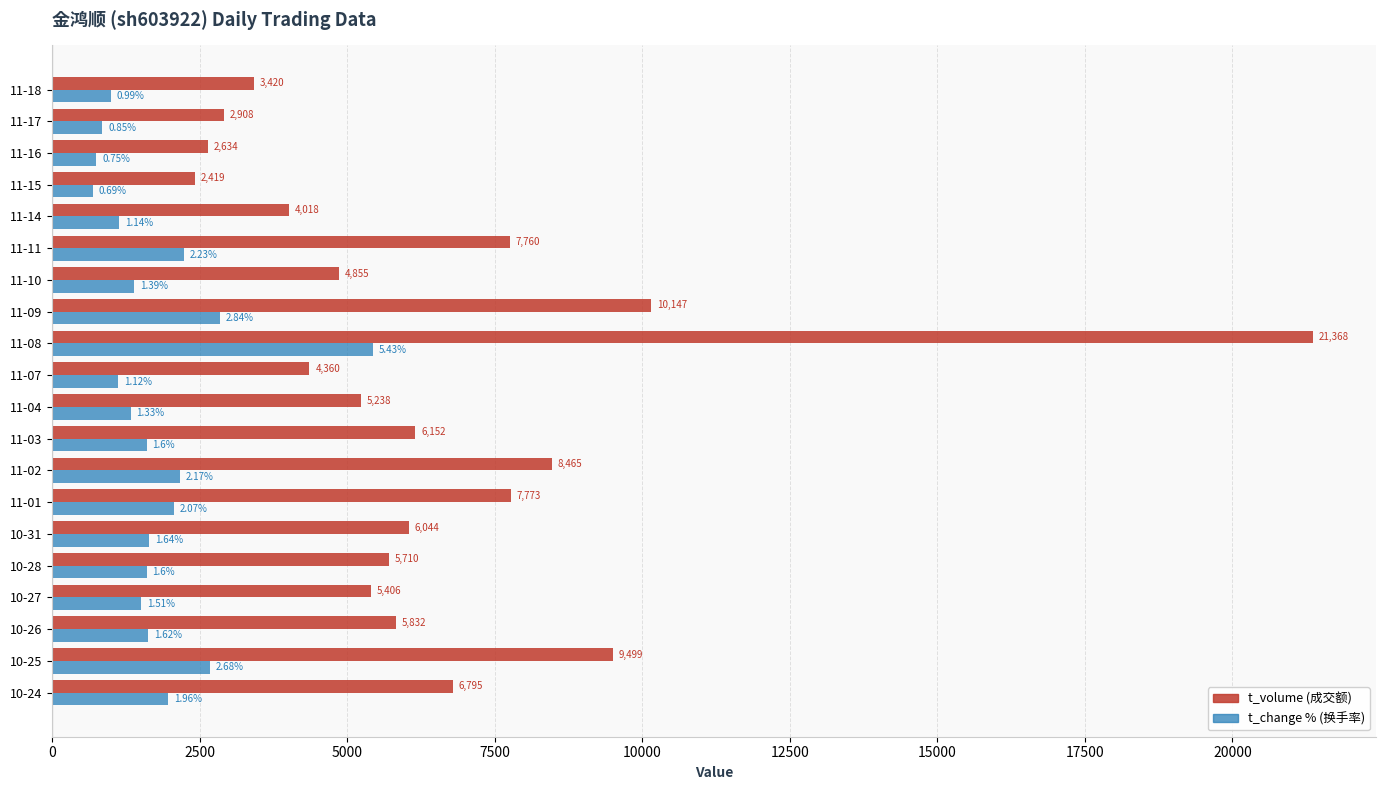

At which category is the sum across all series the highest?

11-08